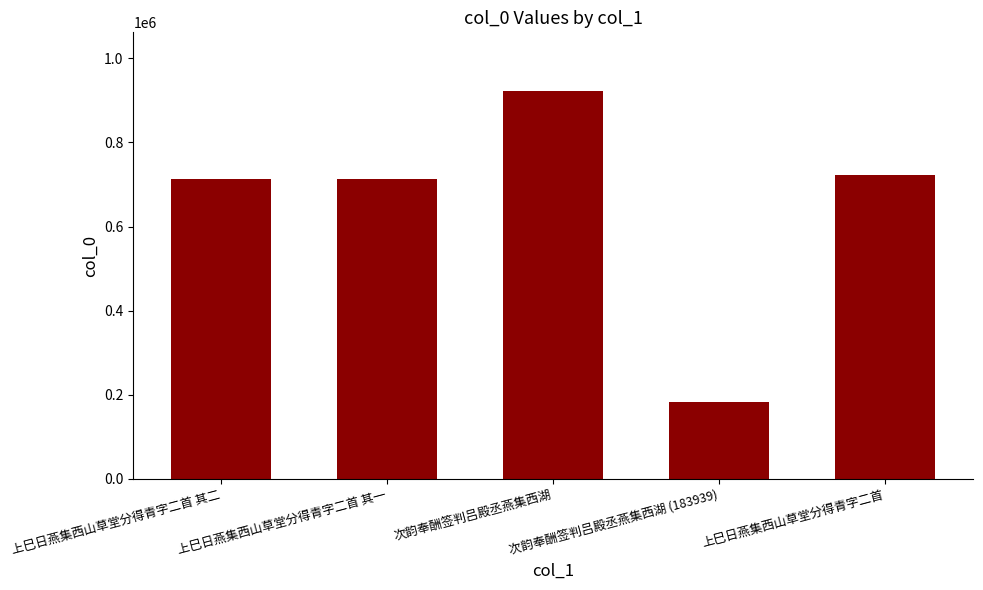

What is the value of the 2nd bar from the left?

712937